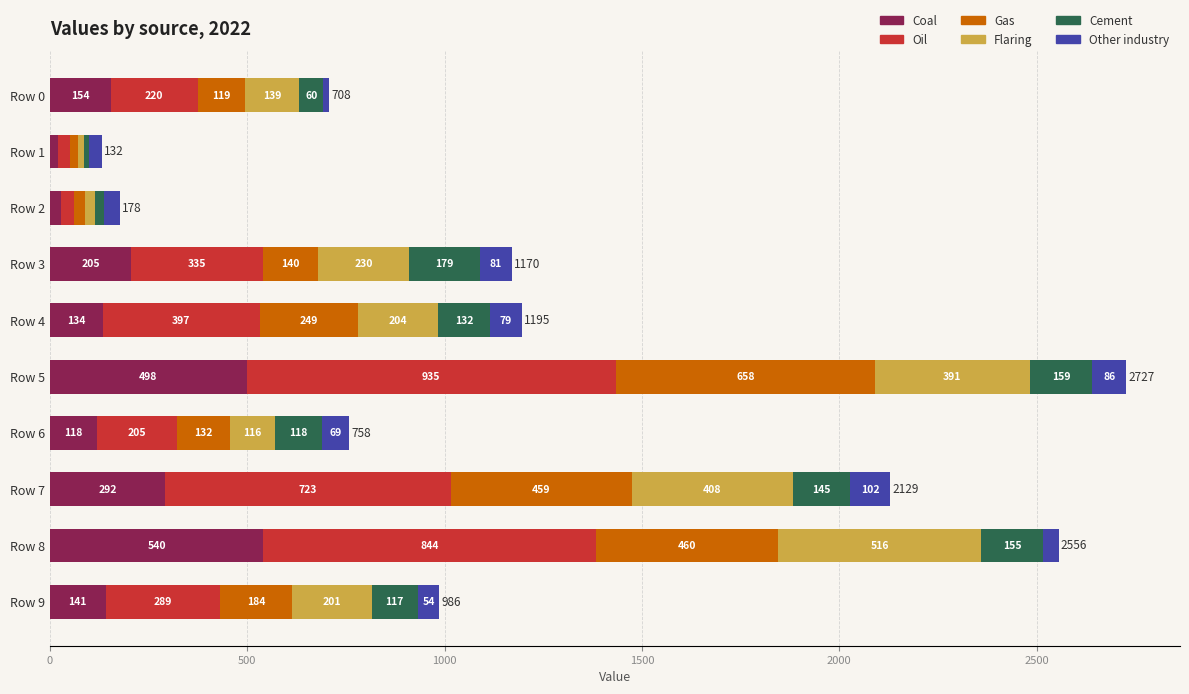

The value of Coal at Row 6 is 204. True or false?

False